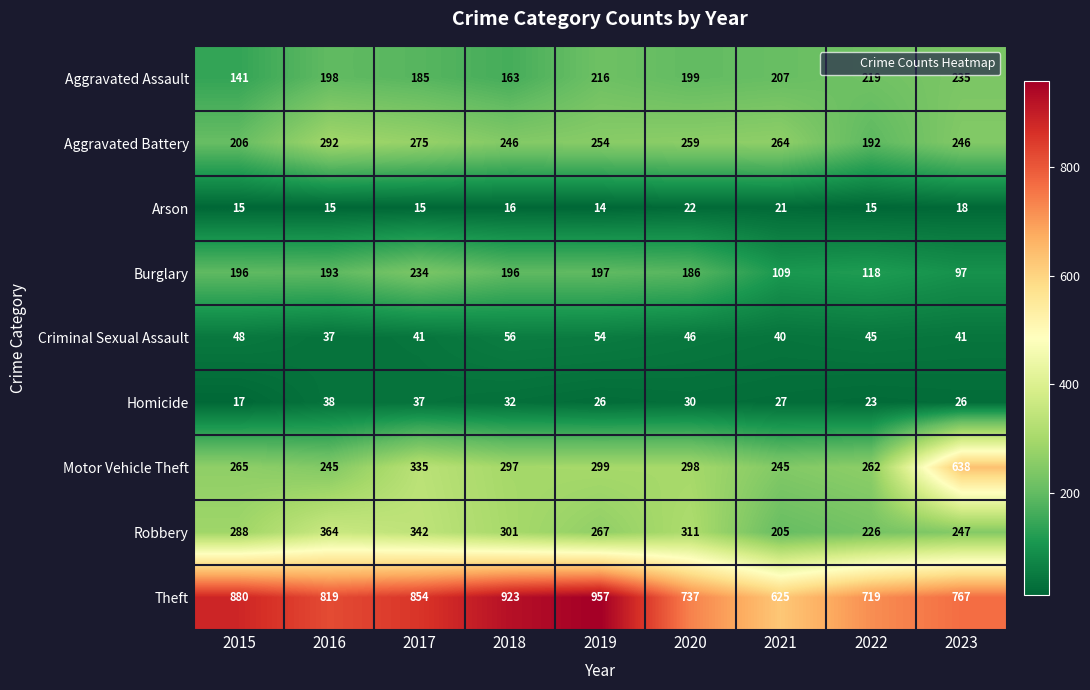

At 2019, list the series in order from smallest to largest.

Arson, Homicide, Criminal Sexual Assault, Burglary, Aggravated Assault, Aggravated Battery, Robbery, Motor Vehicle Theft, Theft